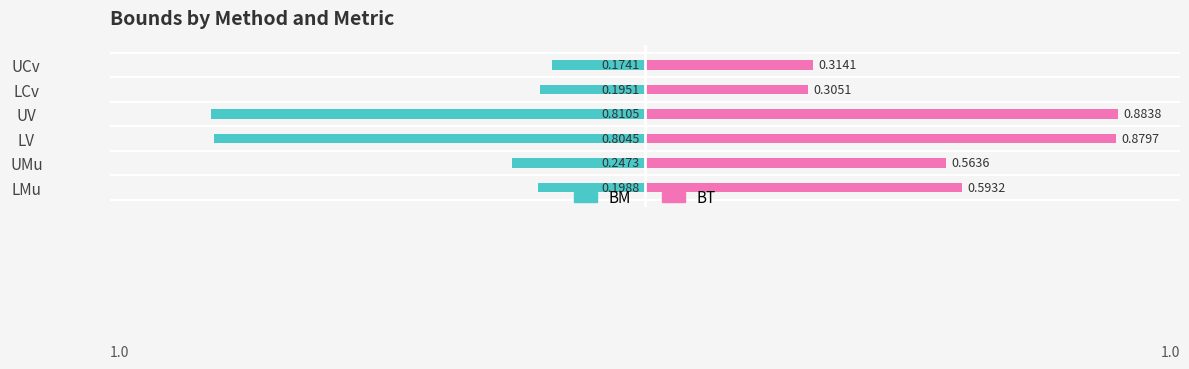

The BM series shows -0.1 at LCv. True or false?

False